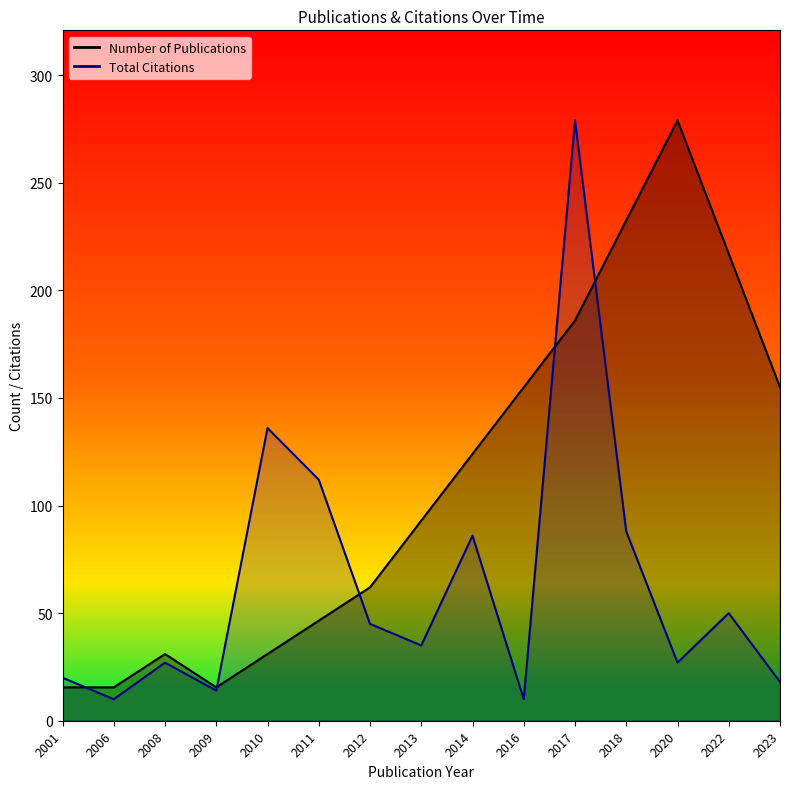

How many interior local valleys does the Total Citations series have?

5